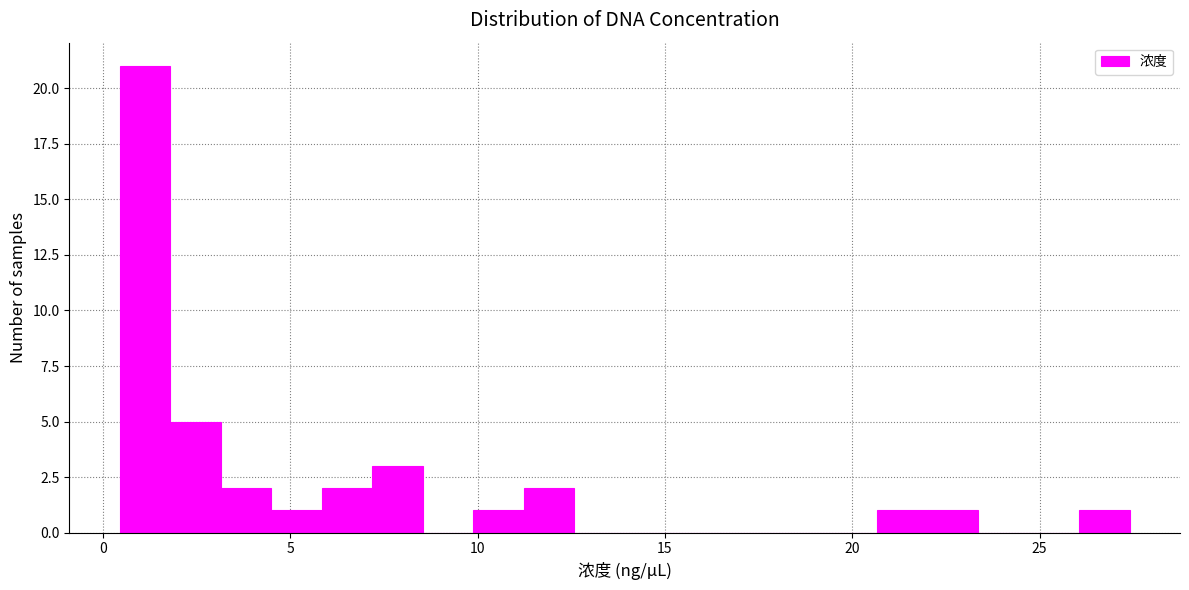

Around what value on the x-axis is the tallest bar? Give the approximate position of its centre, as read against the axis.

1.0